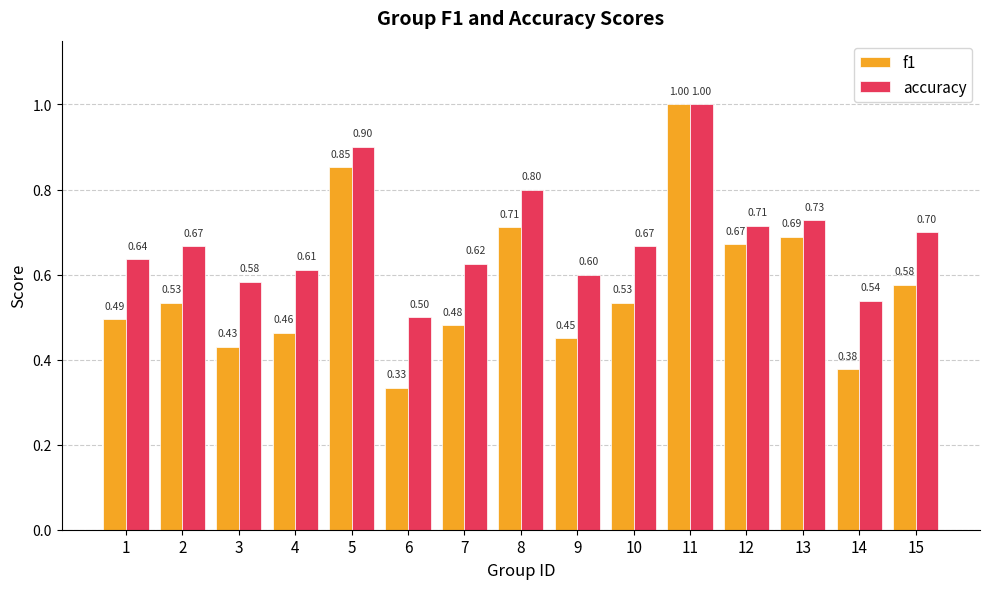

What is the spread (max minus min) of values at 7?

0.1